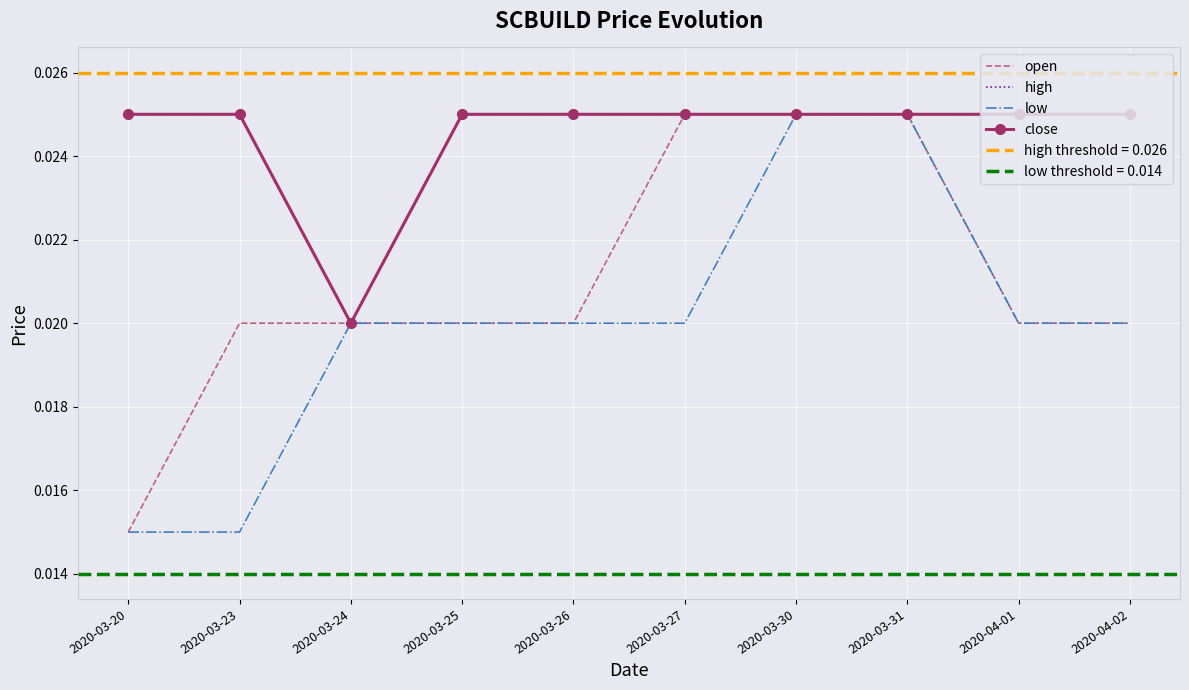

True or false: close and open cross at least once.

False